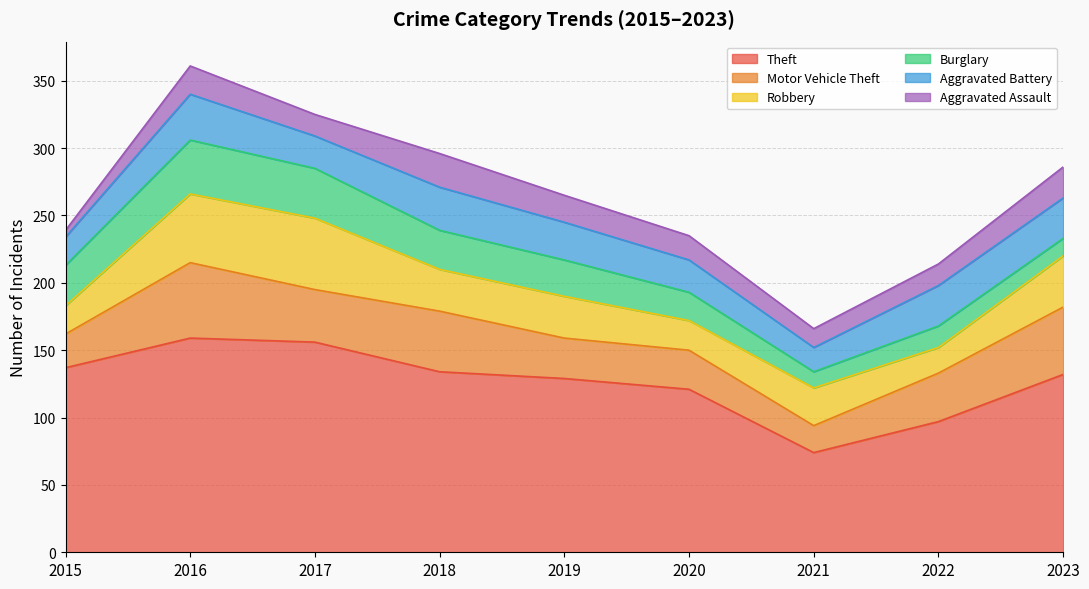

Reading right to left, list all the values displayed in this chart.

Theft: 2023=132	2022=97	2021=74	2020=121	2019=129	2018=134	2017=156	2016=159	2015=137
Motor Vehicle Theft: 2023=50	2022=36	2021=20	2020=29	2019=30	2018=45	2017=39	2016=56	2015=25
Robbery: 2023=38	2022=19	2021=28	2020=22	2019=31	2018=31	2017=53	2016=51	2015=21
Burglary: 2023=13	2022=16	2021=12	2020=21	2019=27	2018=29	2017=37	2016=40	2015=30
Aggravated Battery: 2023=30	2022=30	2021=18	2020=24	2019=28	2018=32	2017=24	2016=34	2015=21
Aggravated Assault: 2023=23	2022=16	2021=14	2020=18	2019=20	2018=25	2017=16	2016=21	2015=5